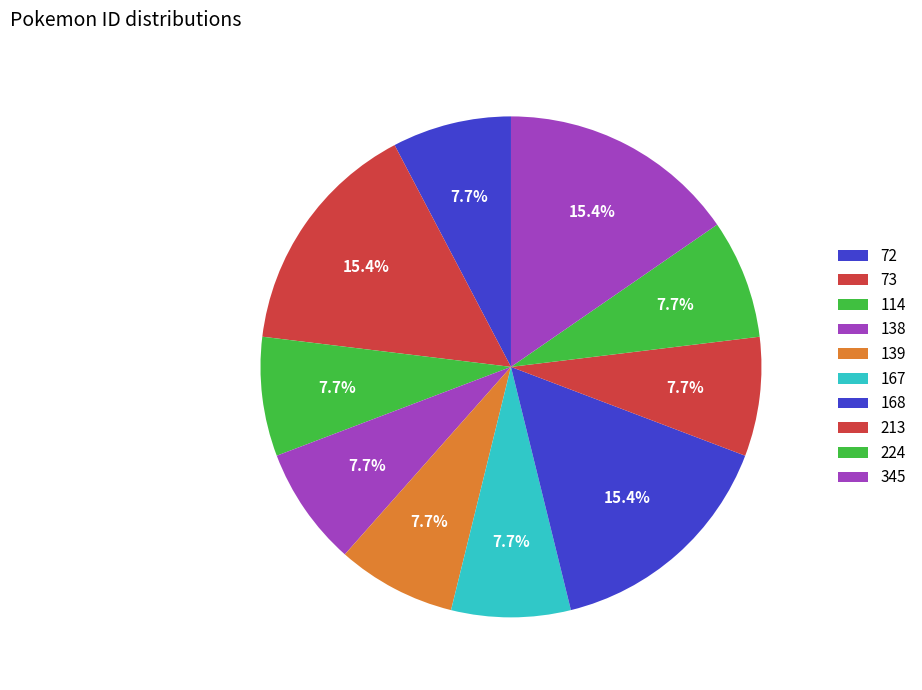

How many segments does this pie chart have?

10